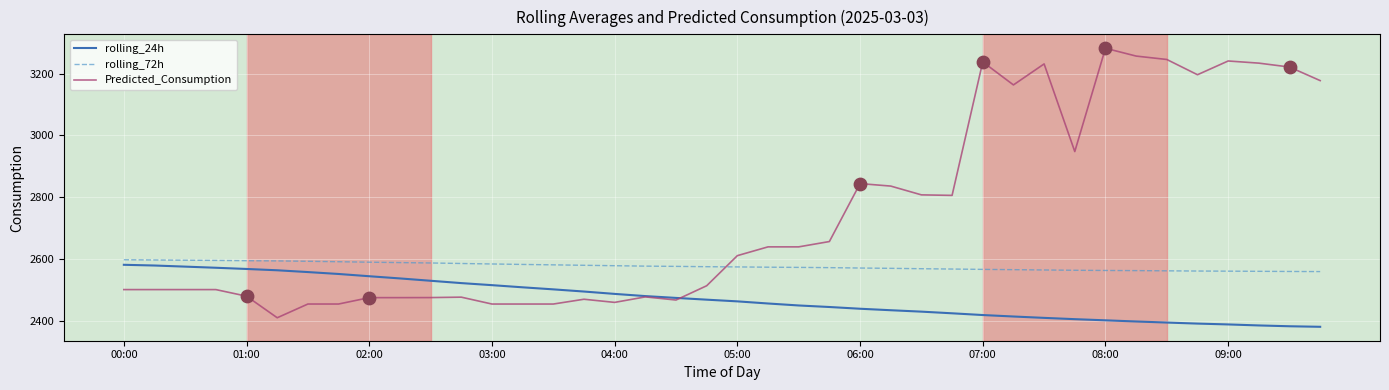

Which series has the largest range (max minus min)?

Predicted_Consumption